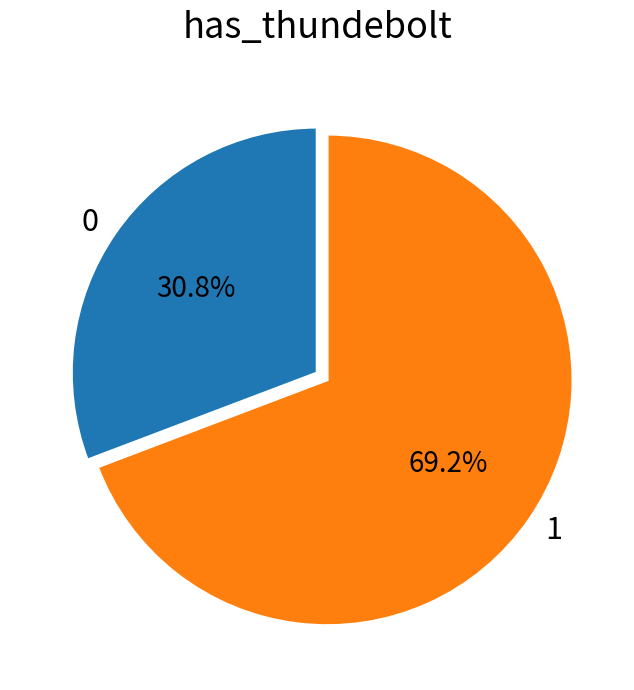

Is there a majority slice in this chart?

Yes